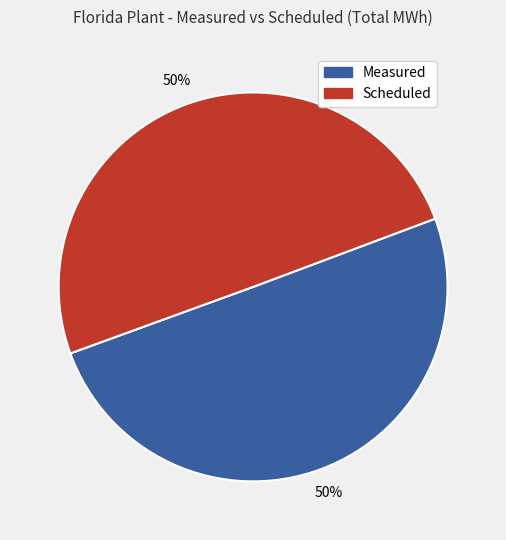

To the nearest percent, what is the average slice percentage?

50%